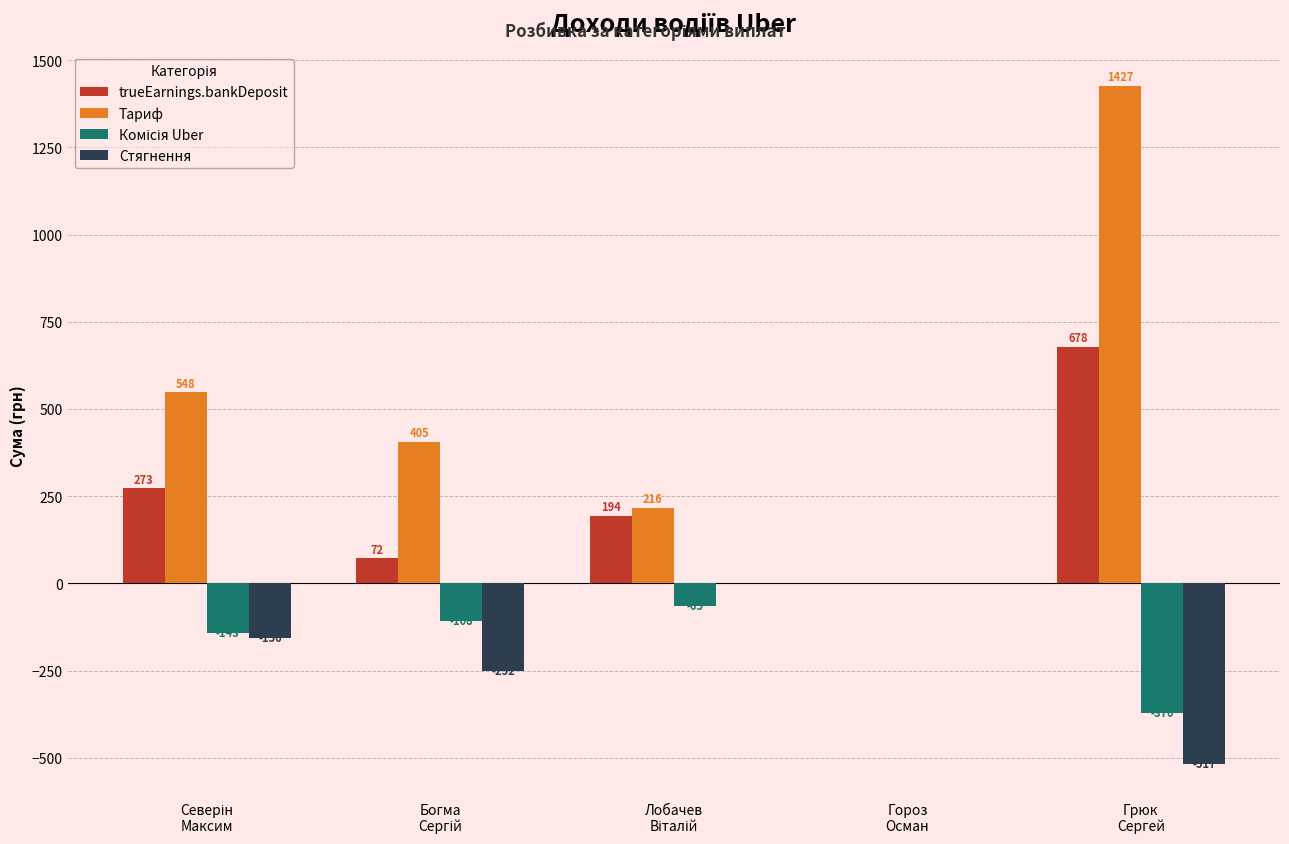

How many groups of bars are there?

5